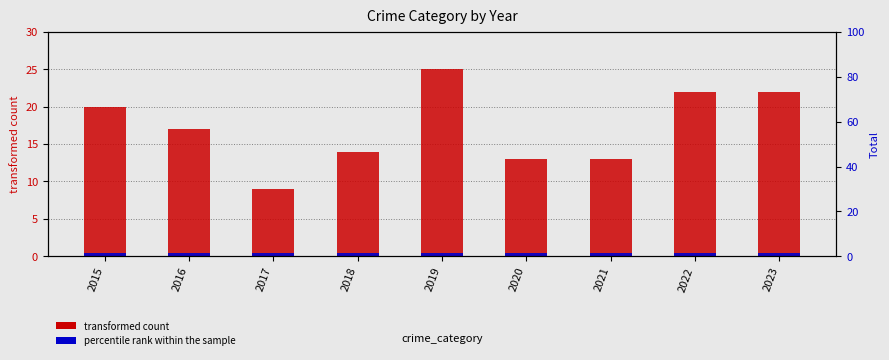

Reading left to right, list all the values displayed in this chart.

Aggravated Assault: 0.0	1.0	1.0	1.0	2.0	0.0	0.0	2.0	4.0
Aggravated Battery: 1.0	1.0	1.0	3.0	0.0	0.0	1.0	0.0	1.0
Robbery: 5.0	3.0	2.0	3.0	6.0	4.0	5.0	10.0	12.0
Theft: 14.0	12.0	5.0	7.0	17.0	9.0	7.0	10.0	5.0
percentile rank within the sample: 0.4	0.4	0.4	0.4	0.4	0.4	0.4	0.4	0.4
Total: 80.0	68.0	36.0	56.0	100.0	52.0	52.0	92.0	88.0